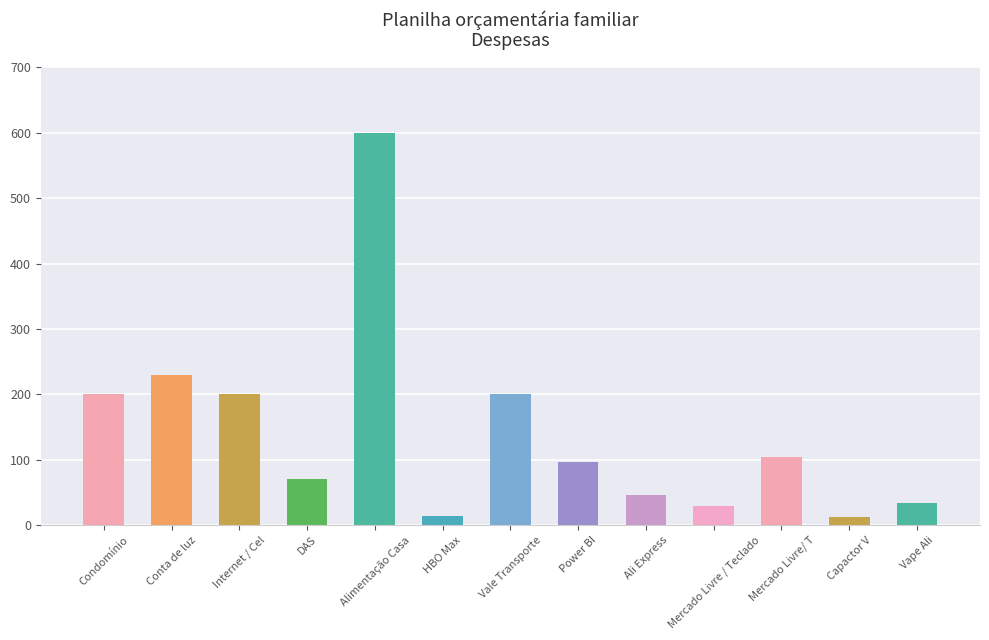

What is the sum of all values?

1836.6